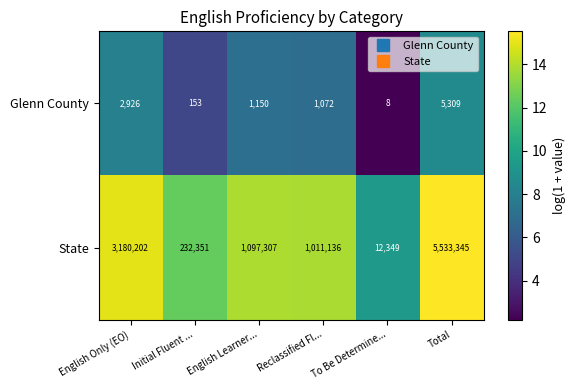

Where does the State series first go above 1097307?

English Only (EO)